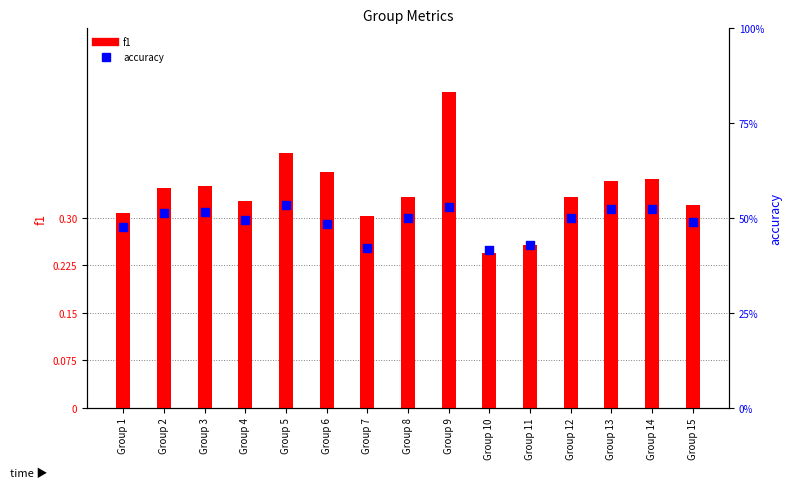

What is the total value across all series at Group 2?

0.9